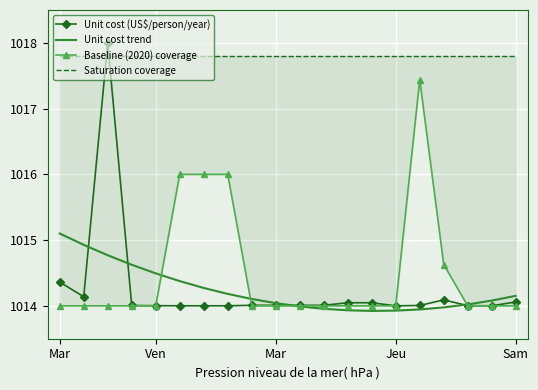

Which series changed the most between 9 and 10?

Unit cost trend